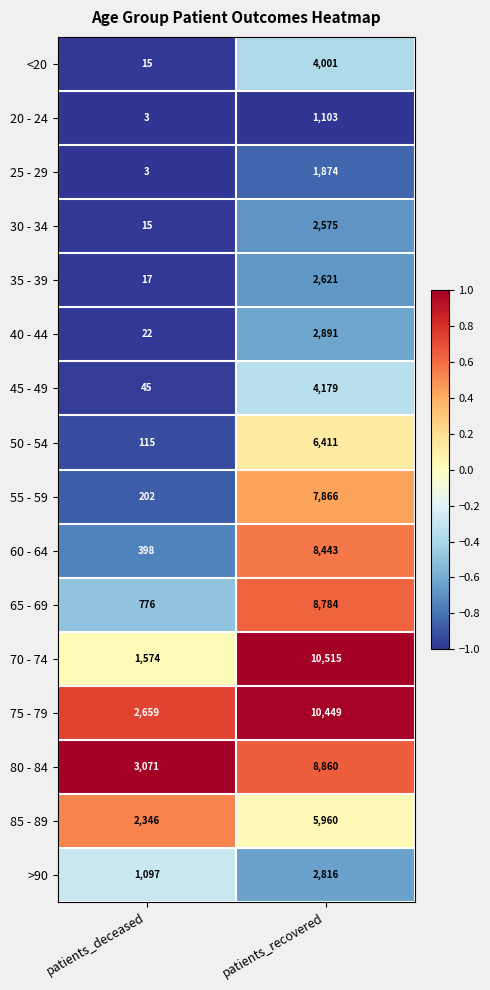

What is the maximum value shown in the chart?

10515